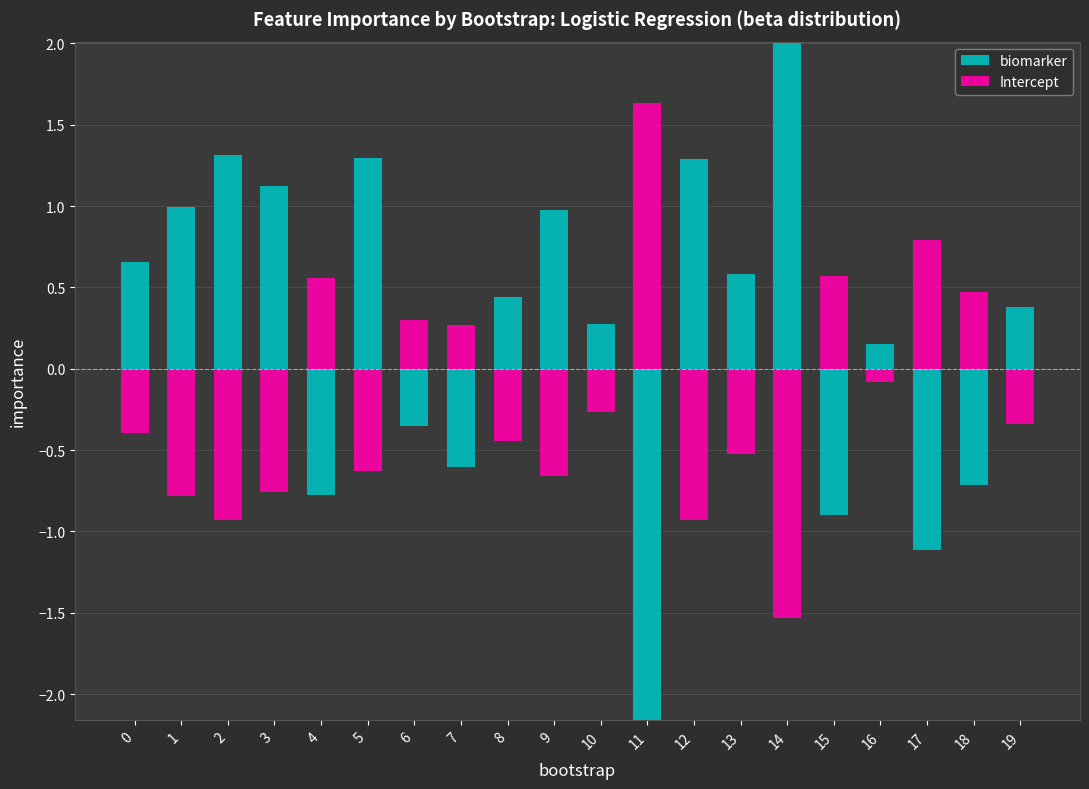

How many values in biomarker are above zero?

13